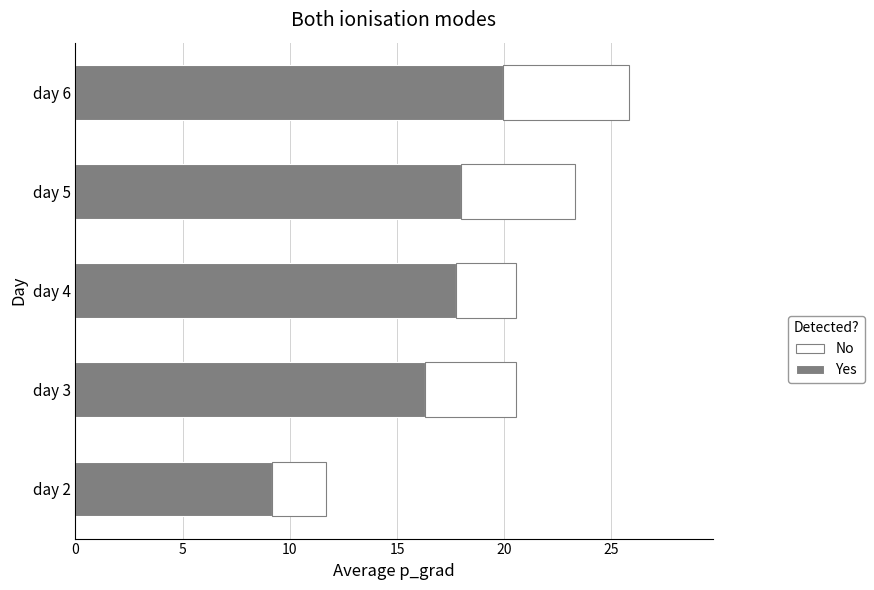

At which label does Yes reach its peak?

day 6